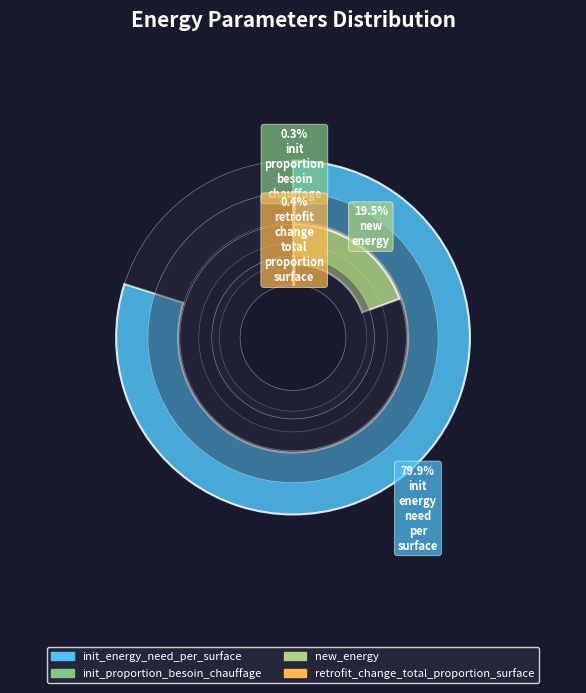

True or false: init_energy_need_per_surface accounts for 92% of the total.

False